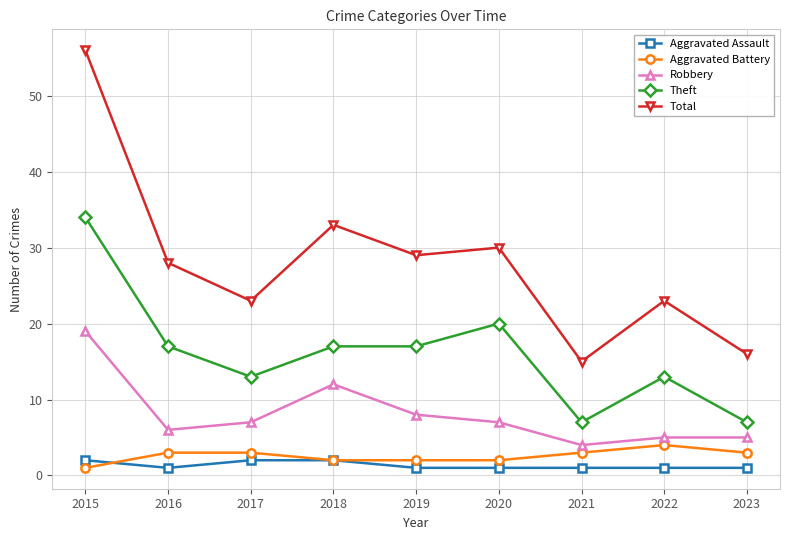

Reading left to right, transcribe all the data shown in this chart.

Aggravated Assault: 2	1	2	2	1	1	1	1	1
Aggravated Battery: 1	3	3	2	2	2	3	4	3
Robbery: 19	6	7	12	8	7	4	5	5
Theft: 34	17	13	17	17	20	7	13	7
Total: 56	28	23	33	29	30	15	23	16